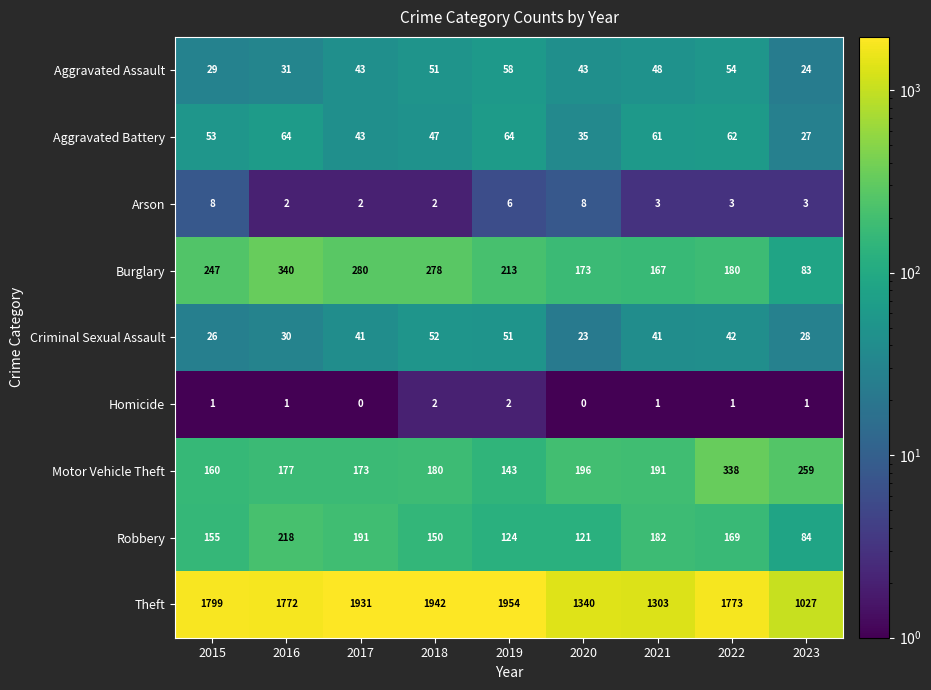

True or false: Homicide has a value of 0 at 2017.

True